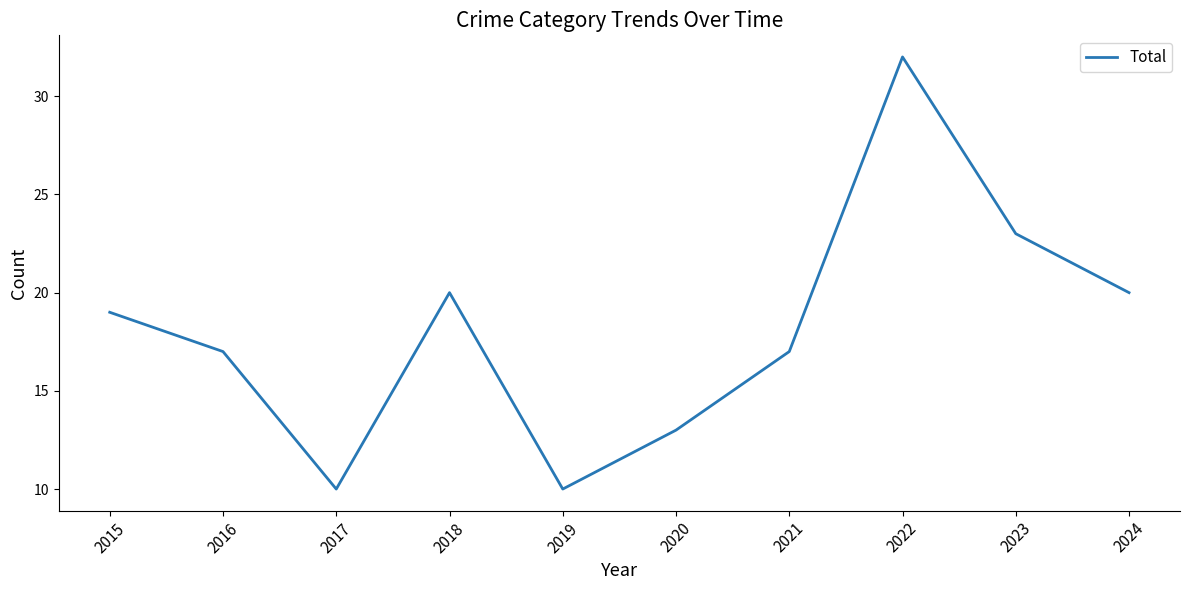

True or false: there are more than 2 points higher than both neighbors.

False